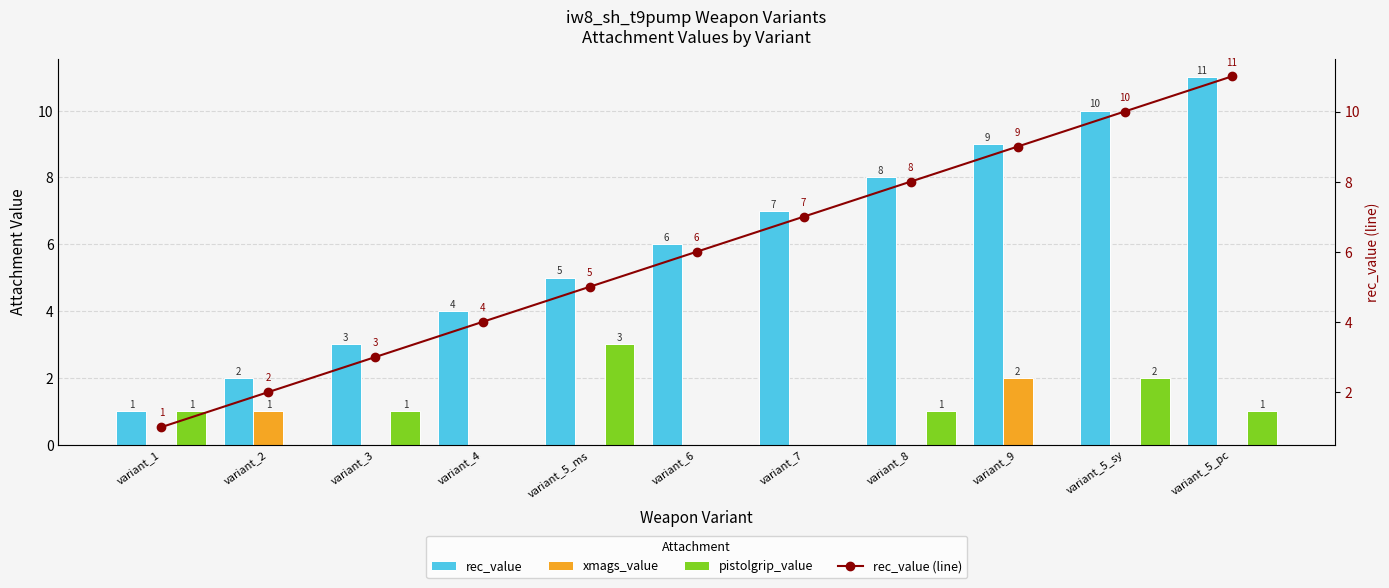

At which category is the sum across all series the highest?

variant_5_pc